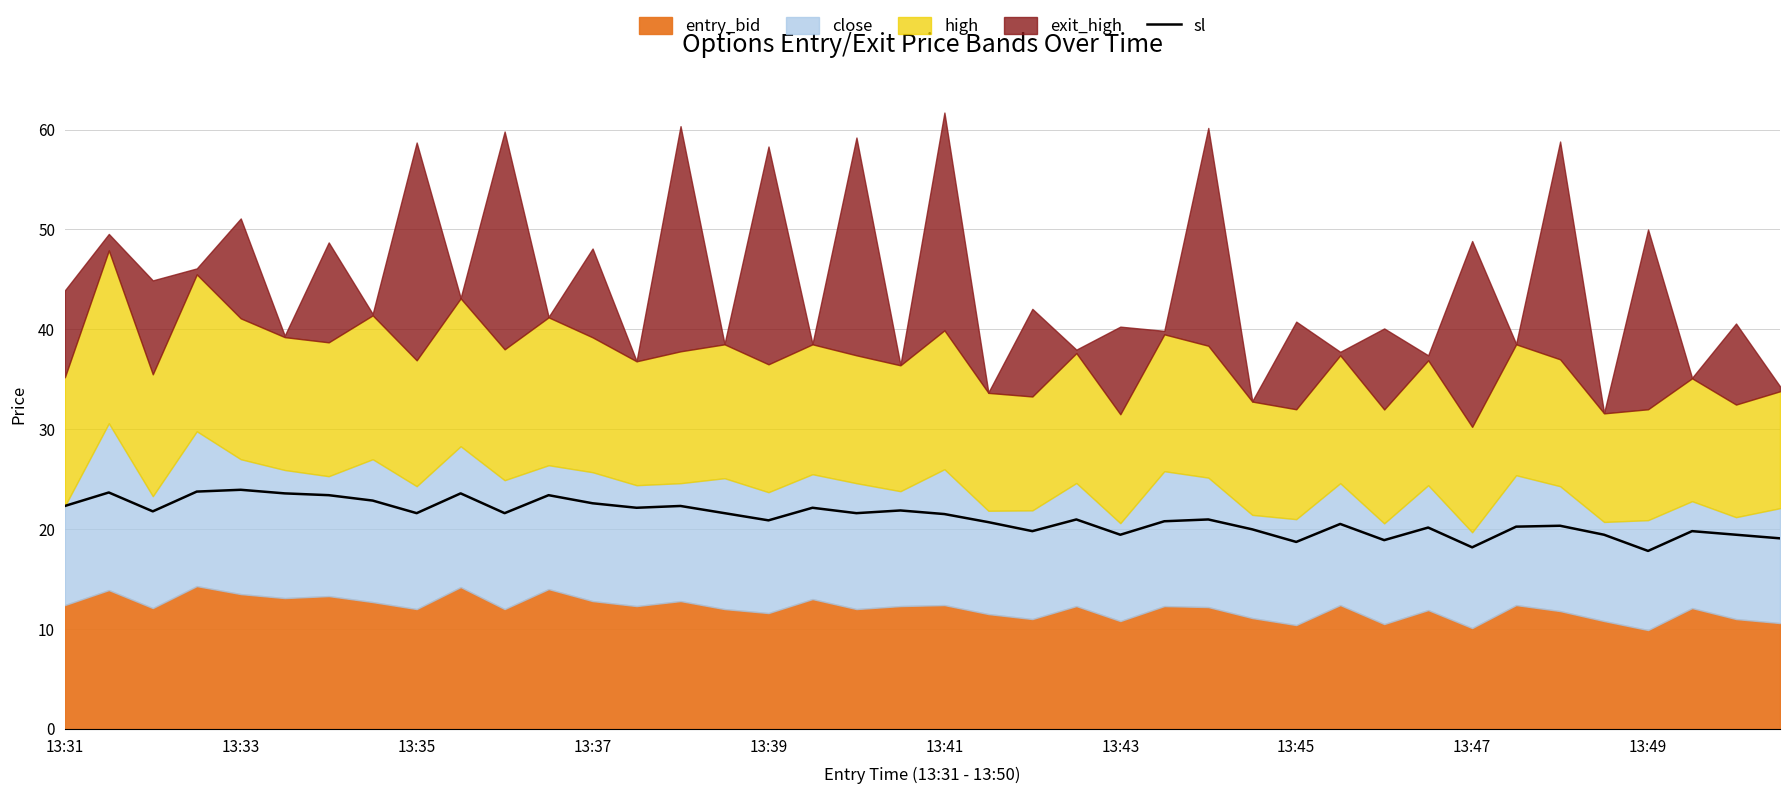

Reading left to right, what are all the values shown in this chart?

22.3	23.7	21.8	23.8	23.9	23.6	23.4	22.9	21.6	23.6	21.6	23.4	22.6	22.1	22.3	21.6	20.9	22.1	21.6	21.9	21.5	20.7	19.8	21.0	19.4	20.8	21.0	20.0	18.7	20.5	18.9	20.2	18.2	20.2	20.3	19.4	17.8	19.8	19.4	19.1